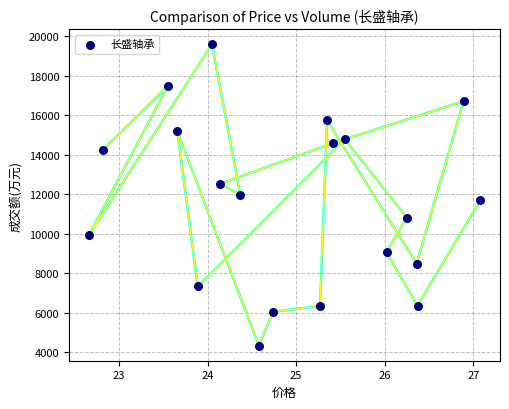

What is the range of Y values (max minus min)?

15271